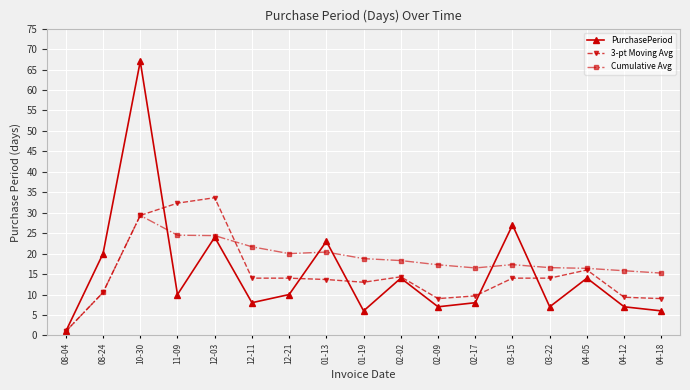

Read the 3-pt Moving Avg value at 03-15.

14.0